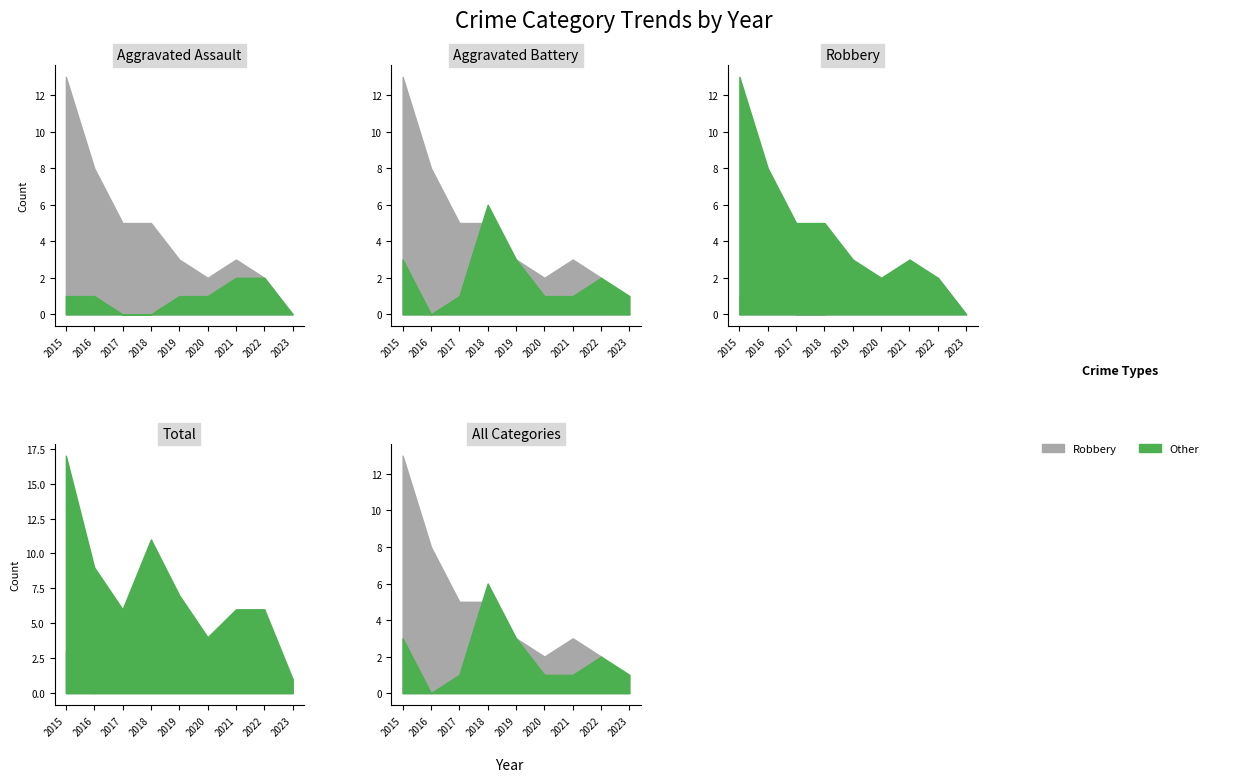

Which series ends up on top after the final intersection of Aggravated Battery and Robbery?

Aggravated Battery